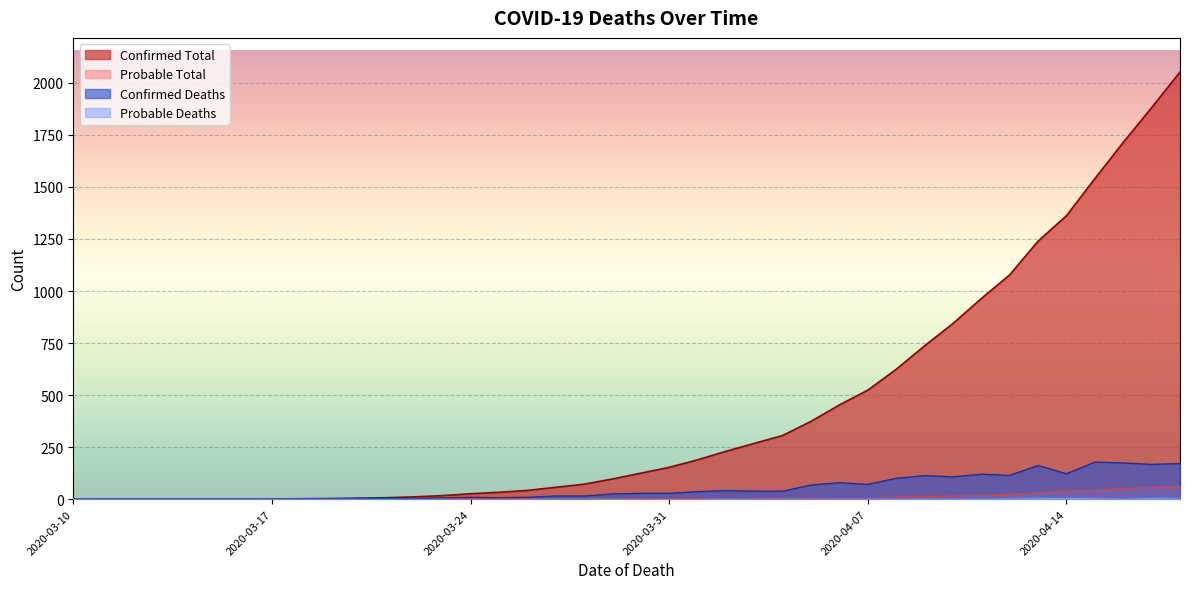

Which series has the largest range (max minus min)?

Confirmed Total